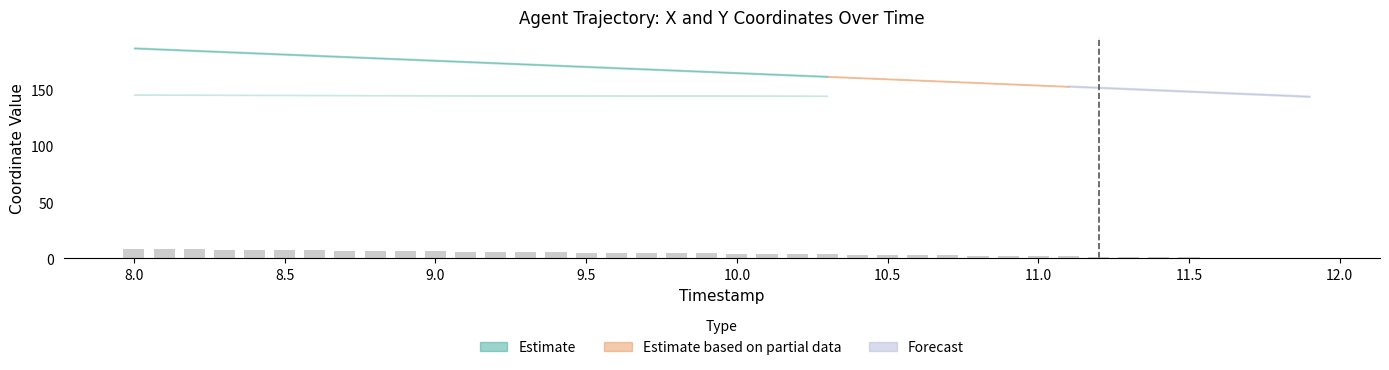

What is the sum of all values?

167.2